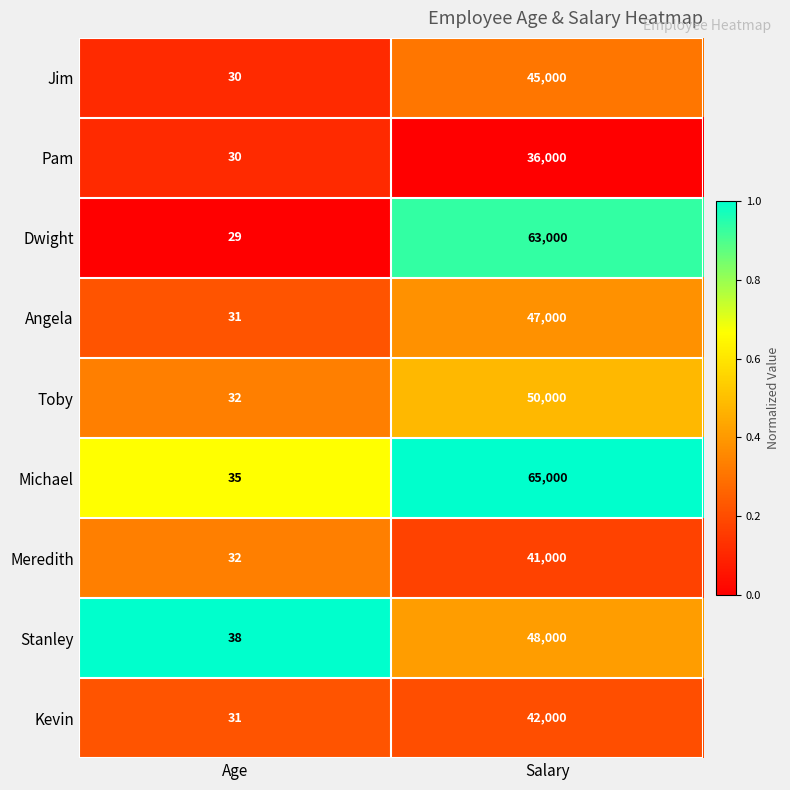

Reading right to left, list all the values displayed in this chart.

Jim: Salary=45000	Age=30
Pam: Salary=36000	Age=30
Dwight: Salary=63000	Age=29
Angela: Salary=47000	Age=31
Toby: Salary=50000	Age=32
Michael: Salary=65000	Age=35
Meredith: Salary=41000	Age=32
Stanley: Salary=48000	Age=38
Kevin: Salary=42000	Age=31